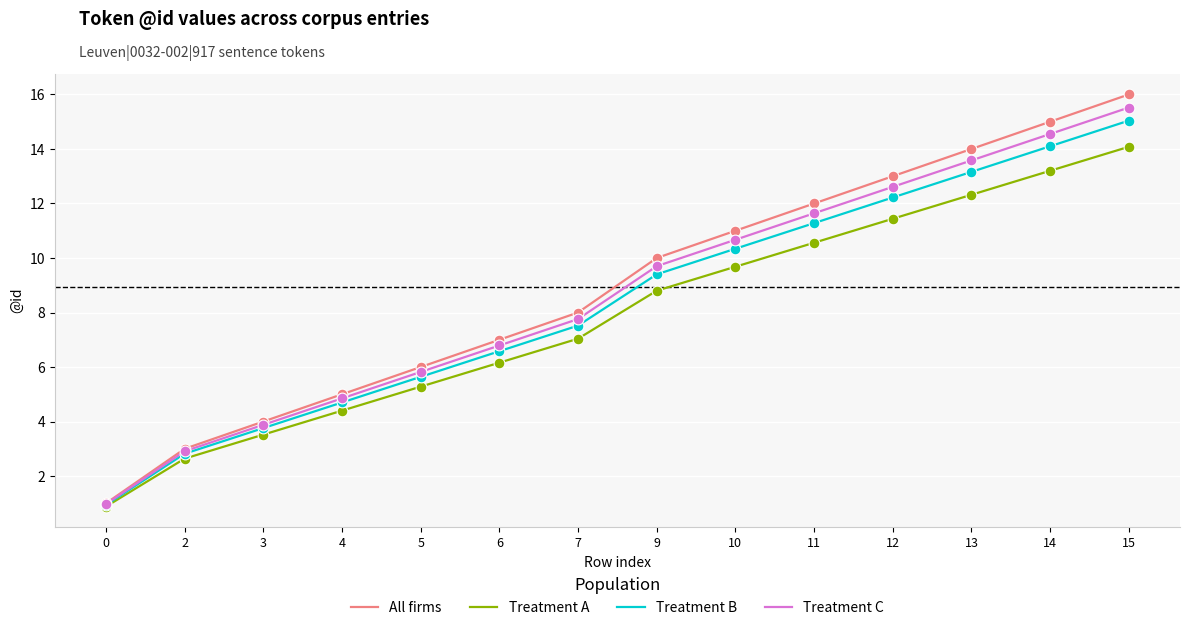

At which category is the sum across all series the highest?

15